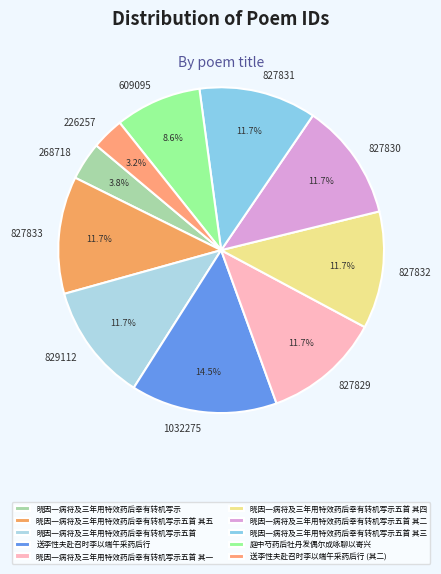

Which slice is the largest?

送李性夫赴召时李以端午采药后行